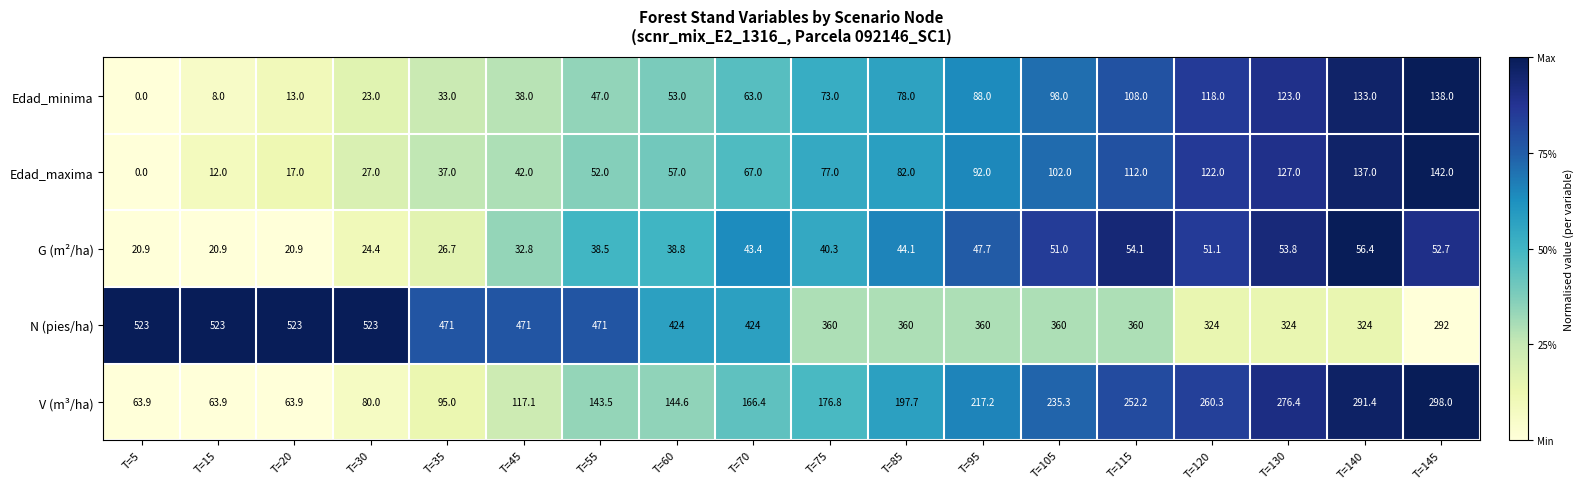

The value of Edad_minima at T=105 is 60.5. True or false?

False